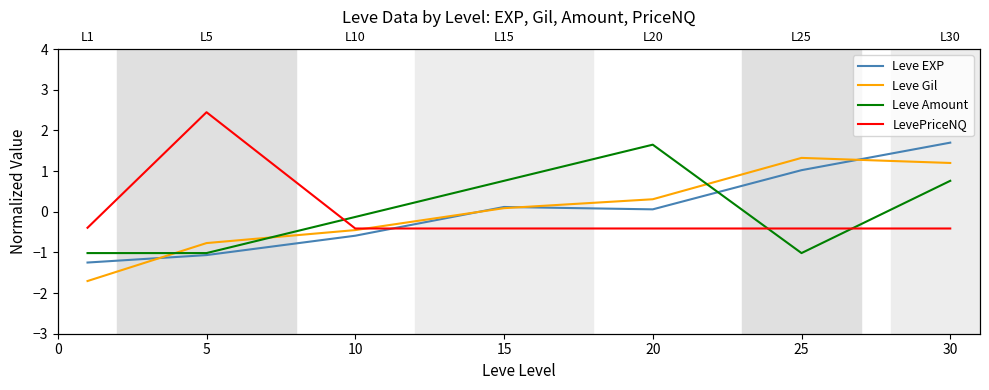

True or false: LevePriceNQ and Leve Amount intersect in this chart.

True